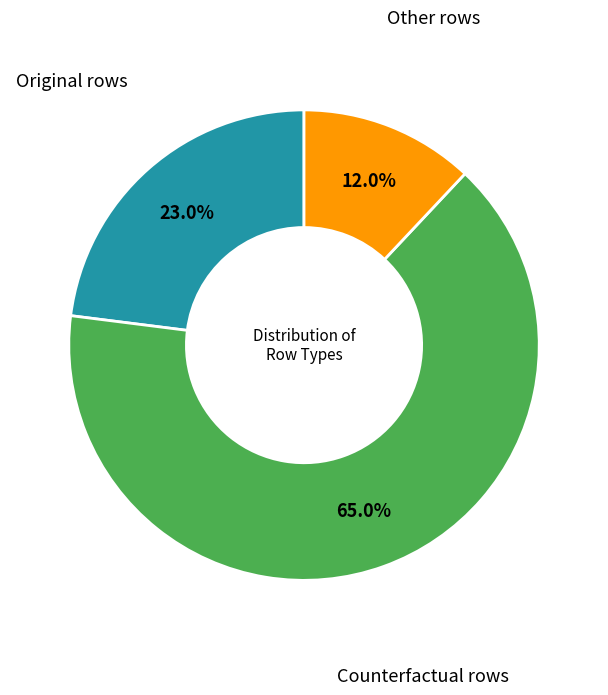

How many slices are in this pie chart?

3